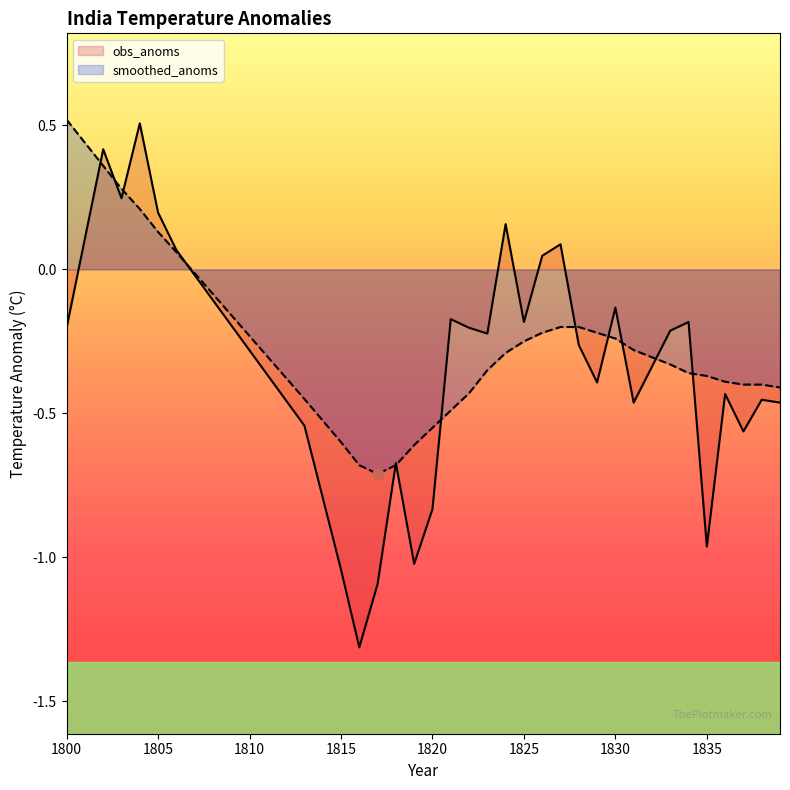

At which category is the sum across all series the highest?

1802